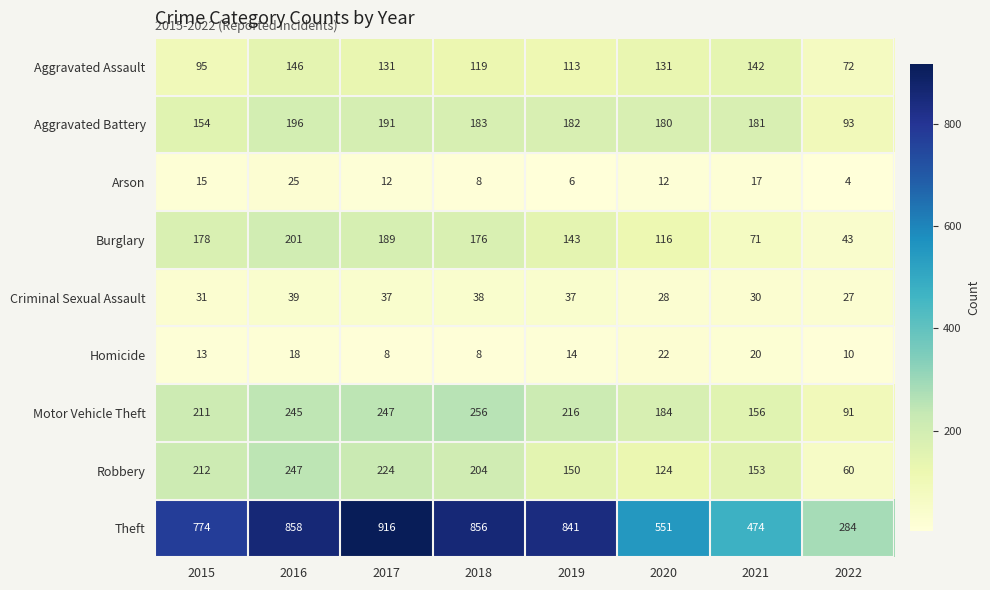

What is the minimum value shown in the chart?

4